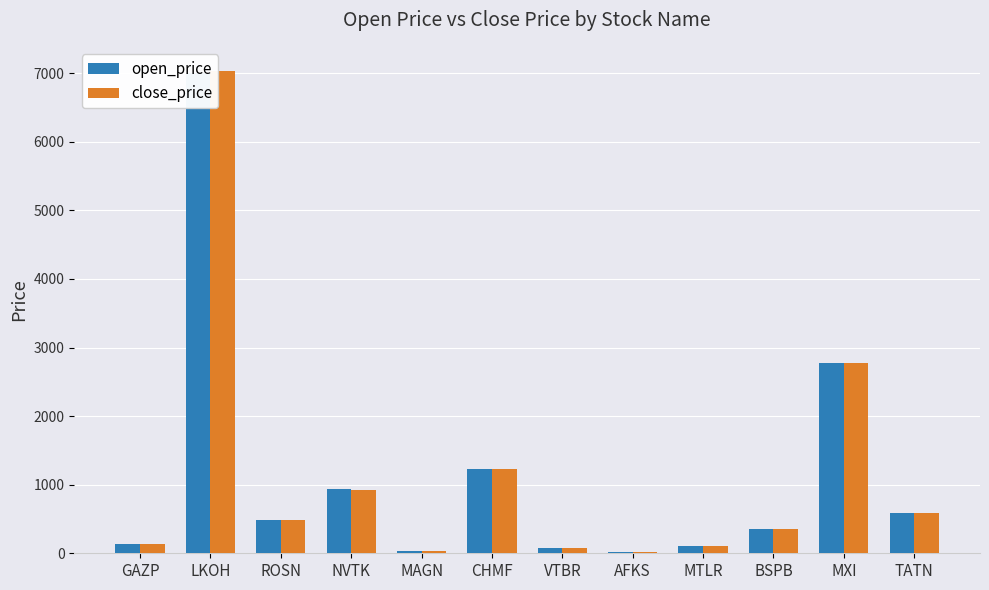

At which label does close_price reach its peak?

LKOH